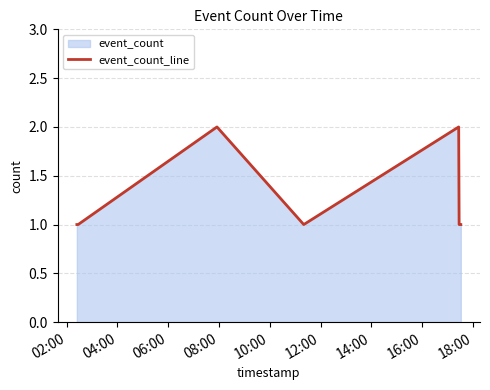

How many interior local valleys (lower than both neighbors) does the data have?

1